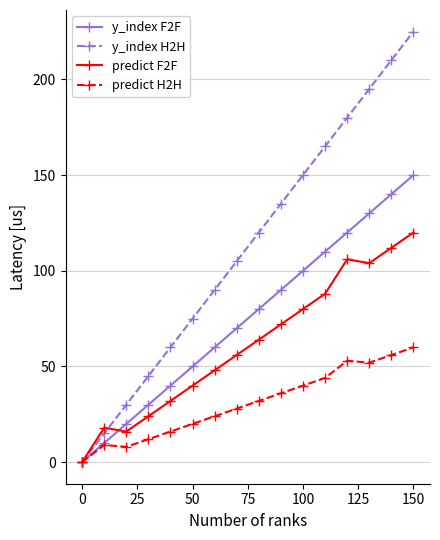

Which series has the largest total across all categories?

y_index H2H